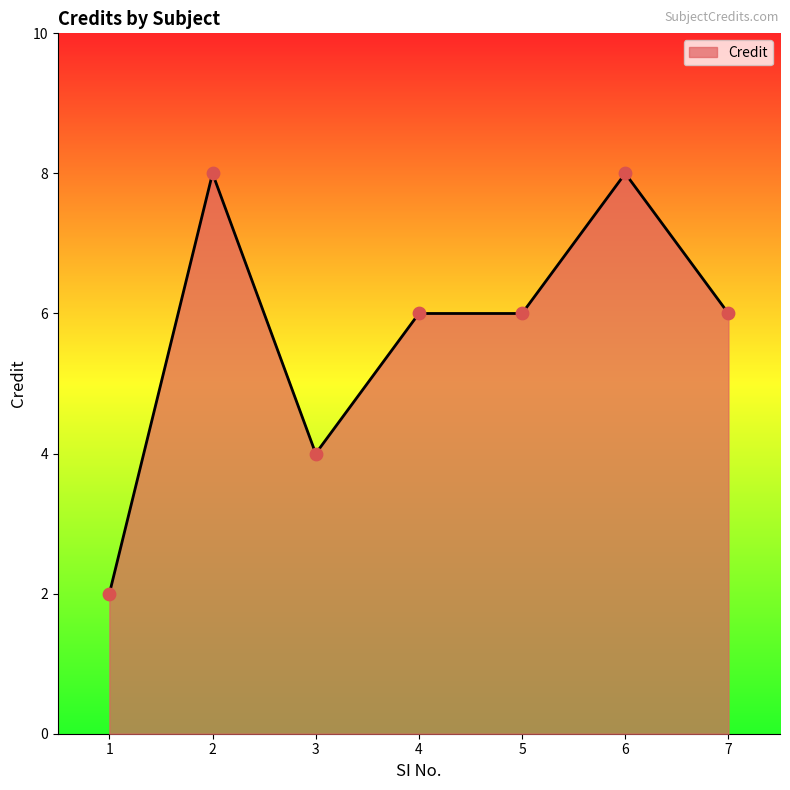

What is the change in value from 2 to 4?

-2